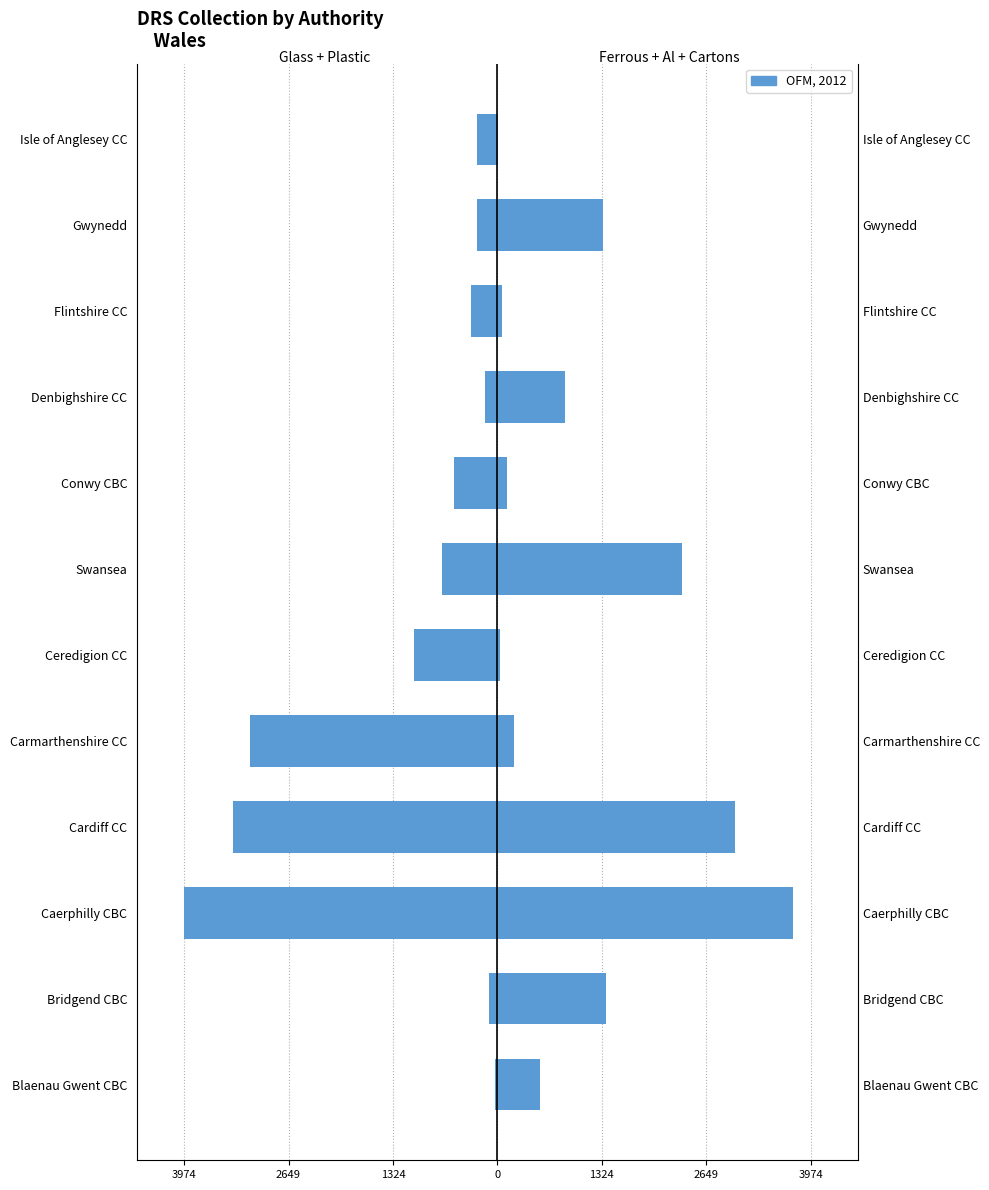

What is the average value of the DRS Glass + Plastic Bottles series?

-1160.9